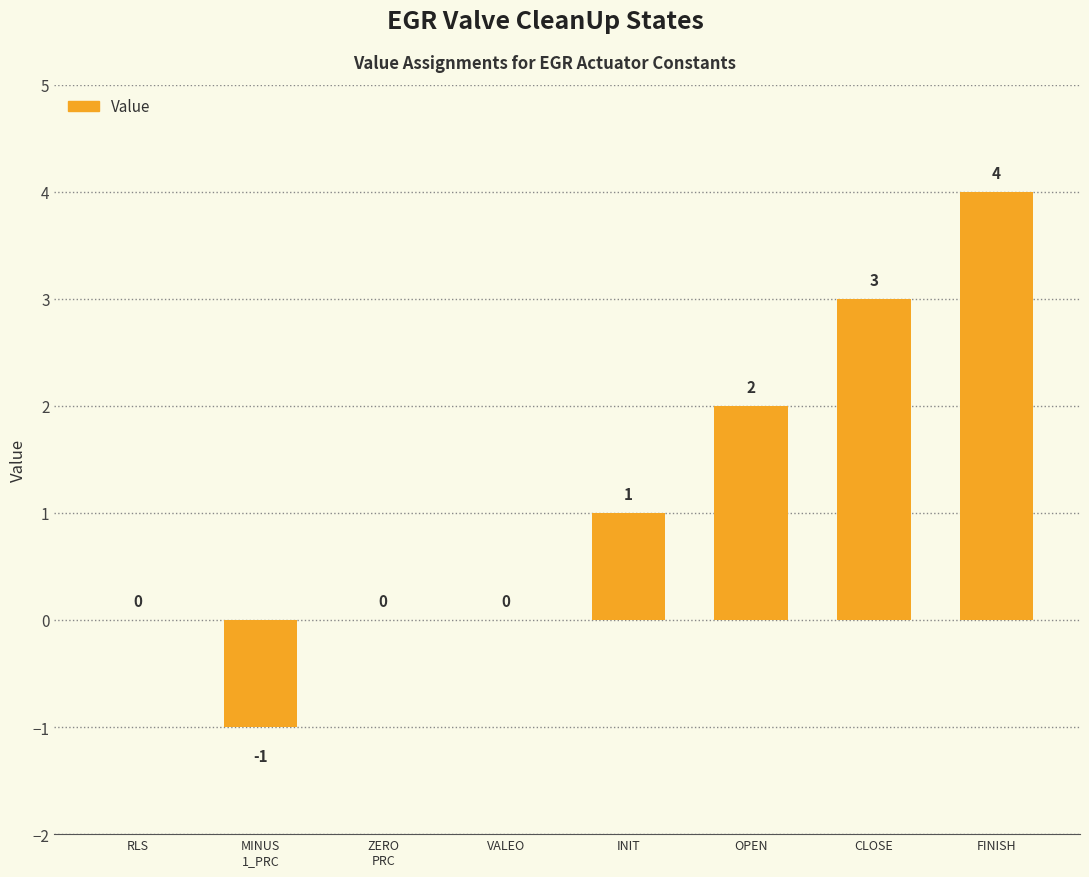

How many series are shown in this chart?

1